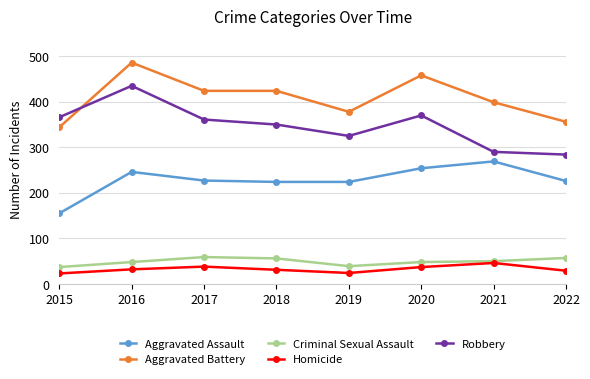

Which category has the highest value in the Robbery series?

2016